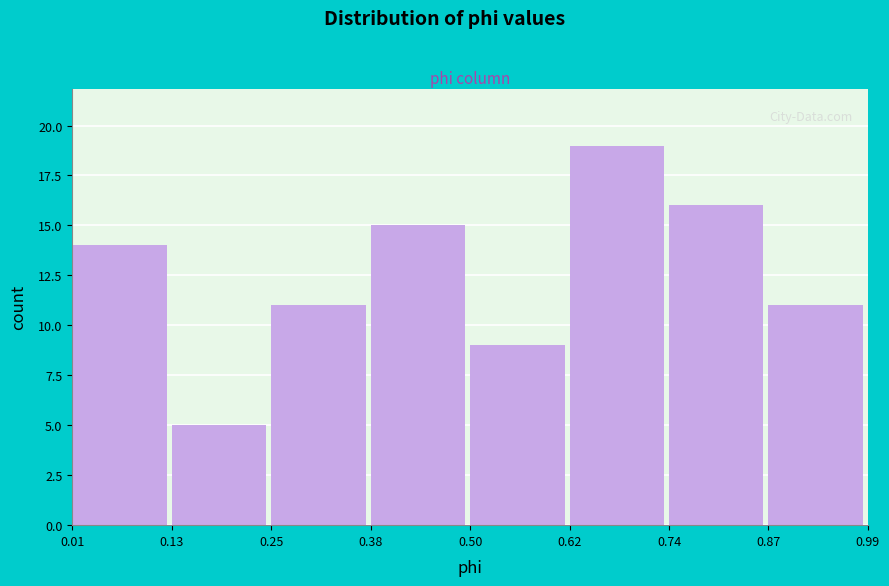

Reading left to right, list every bar in this chart as the range it spans on the x-axis followed by its height. The values are not printed on the chart, so give them approximately, as read against the axis.

0.01 to 0.13: 14
0.13 to 0.25: 5
0.25 to 0.38: 11
0.38 to 0.50: 15
0.50 to 0.62: 9
0.62 to 0.74: 19
0.74 to 0.87: 16
0.87 to 0.99: 11